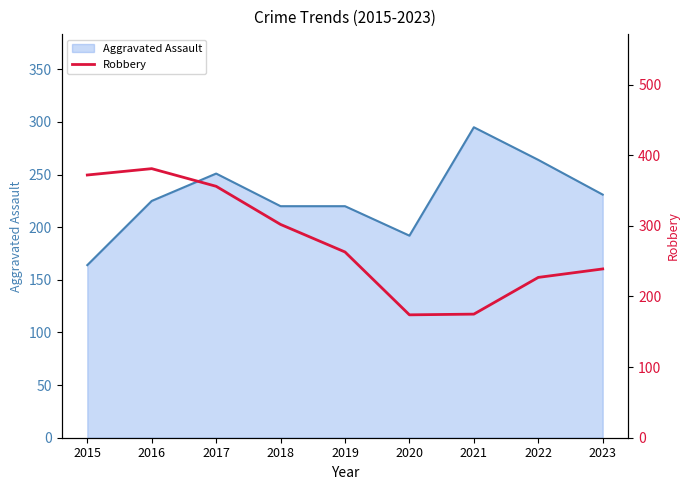

The value of Aggravated Assault at 2019 is 220. True or false?

True